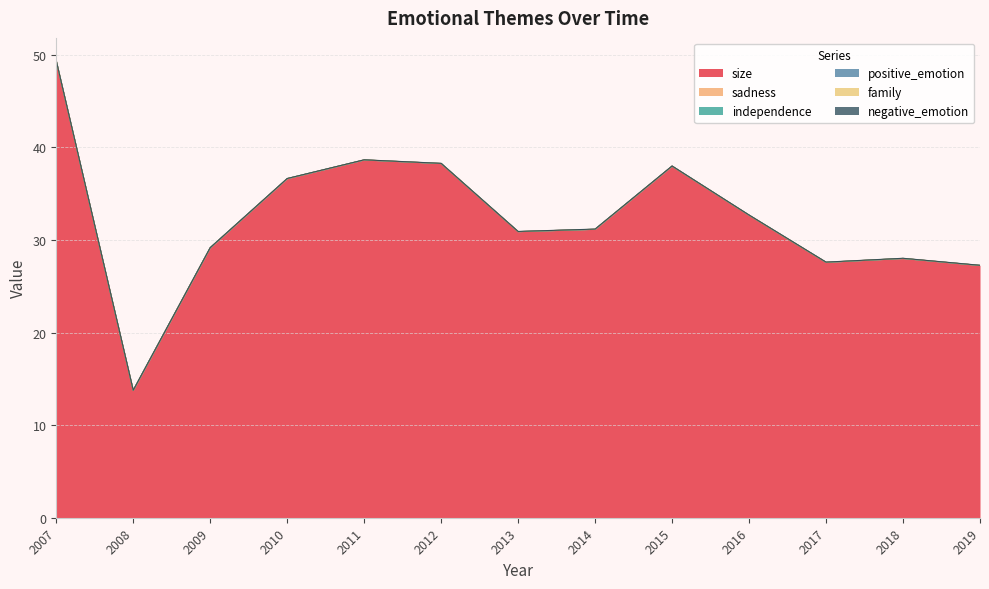

Which series has the widest spread of values?

size